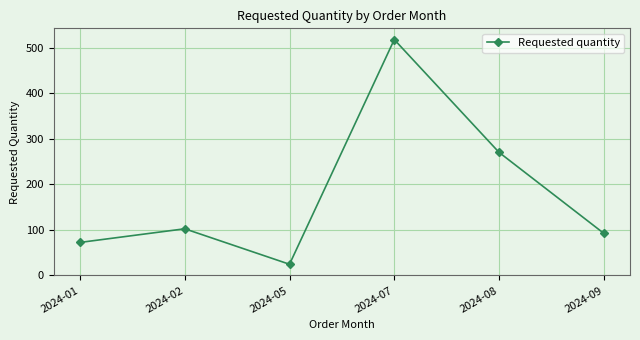

How many distinct data groups are displayed?

1